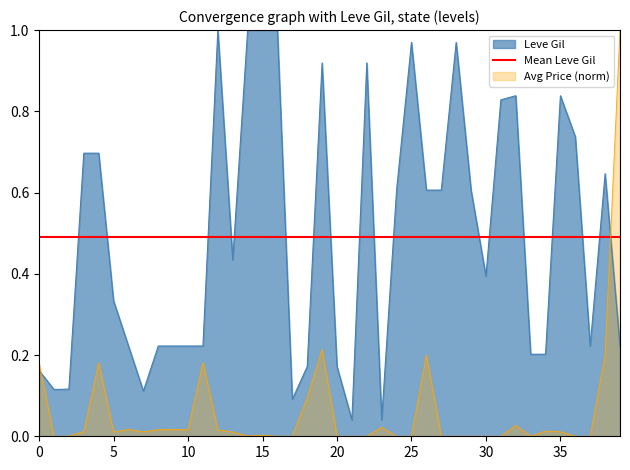

What is the value of the Leve Gil point at the 11th from the left?

0.2